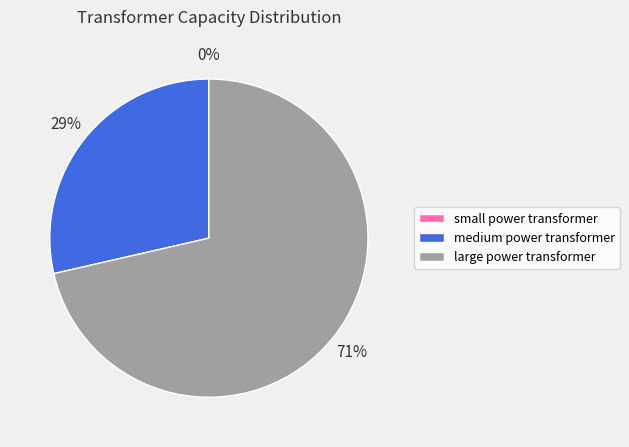

What percentage is the large power transformer slice, to the nearest percent?

71%